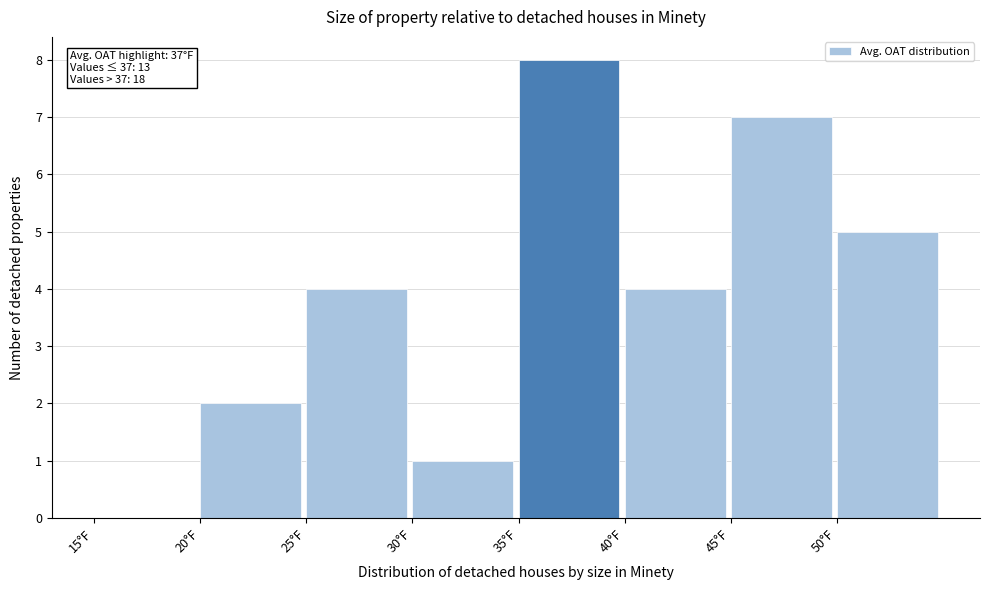

Over which range of the x-axis is the bar tallest?

35 to 40